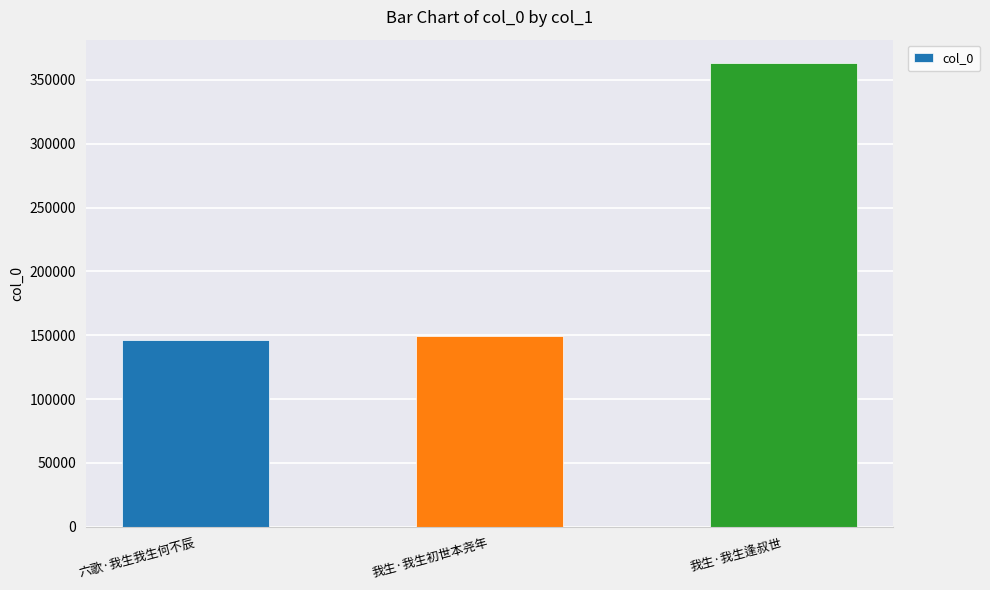

What is the sum of the values at 六歌·我生我生何不辰 and 我生·我生逢叔世?

509553